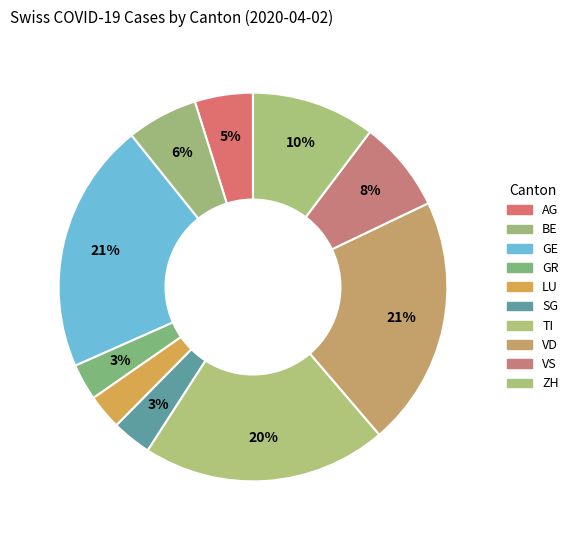

What is the largest slice in the pie chart?

GE